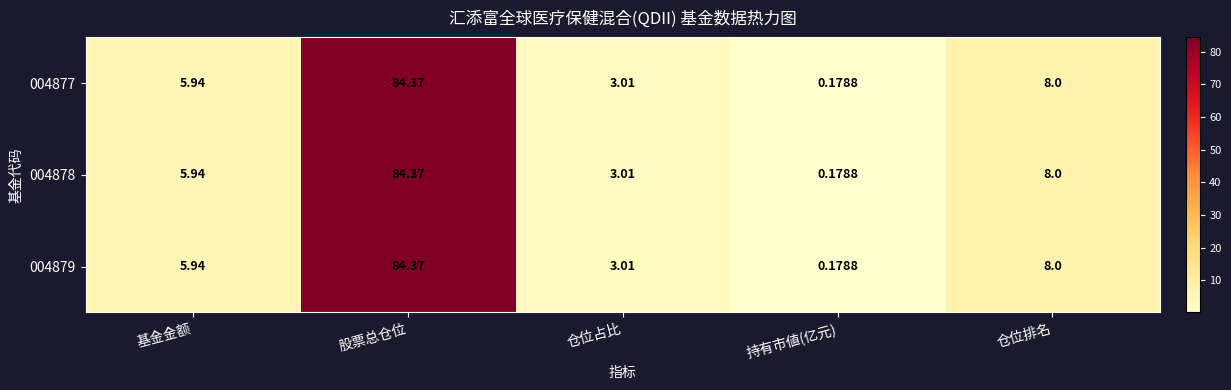

Is the value of 004879 at 仓位排名 greater than the value of 004877 at 仓位占比?

Yes